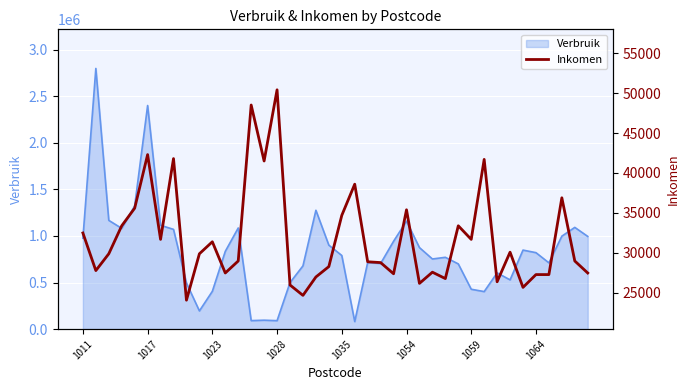

What is the change in value from 18 to 24?

+400